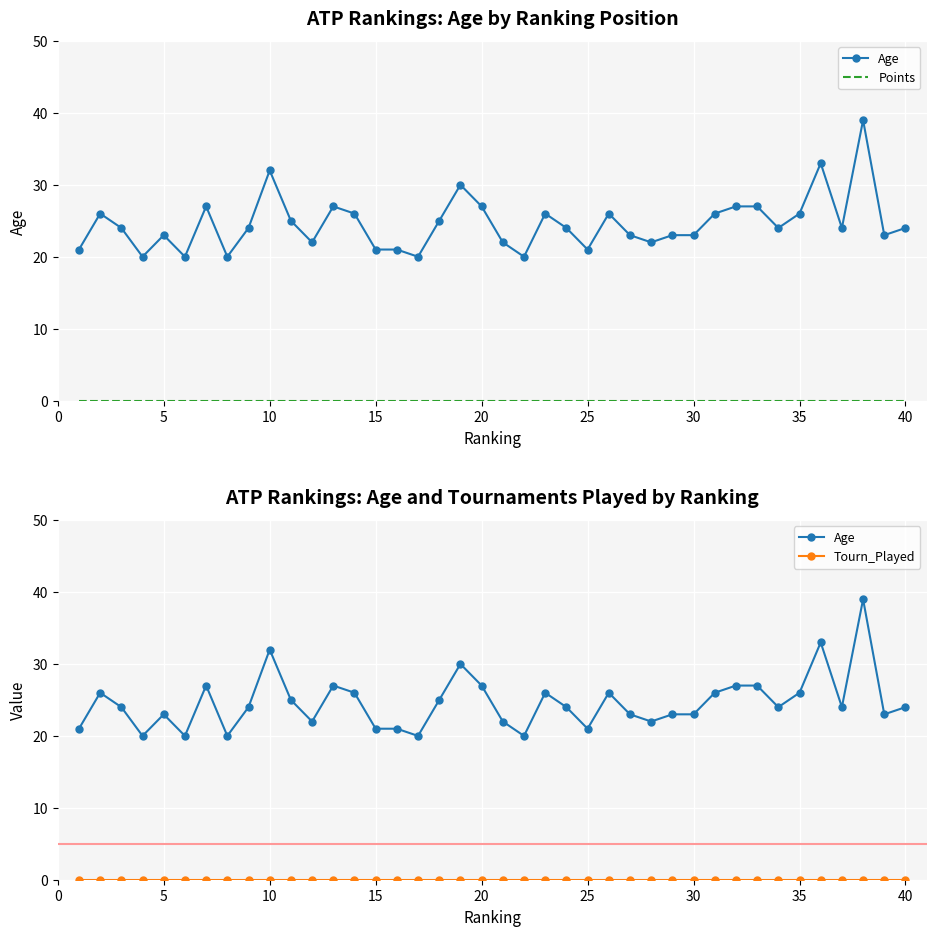

List the series in order of their peak value, lowest first.

Points, Tourn_Played, Age